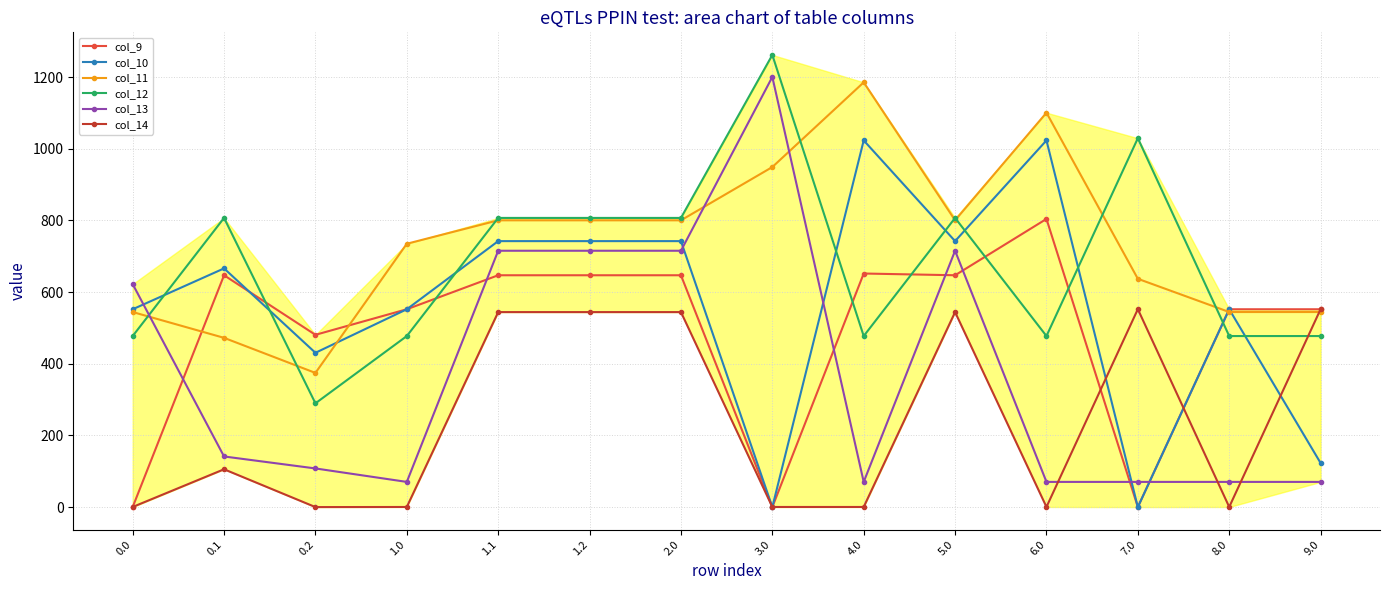

What is the greatest value displayed?

1261.6